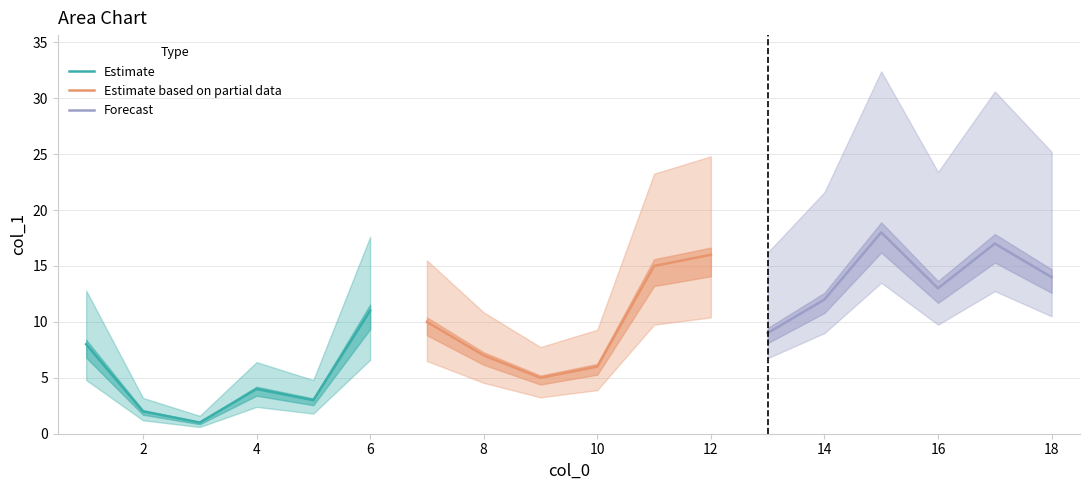

Does the chart have visible grid lines?

Yes